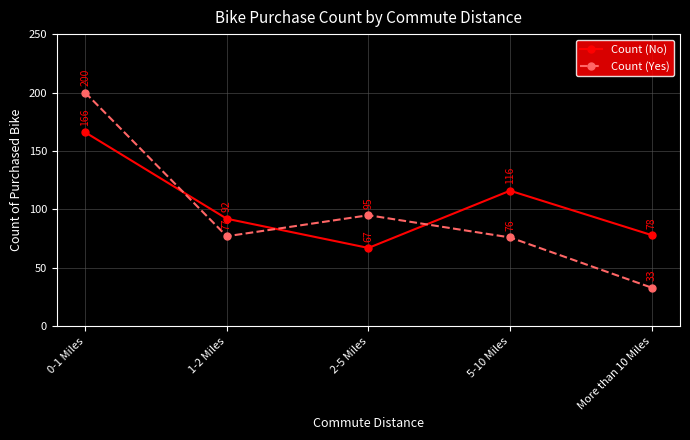

True or false: Count (No) and Count (Yes) cross at least once.

True